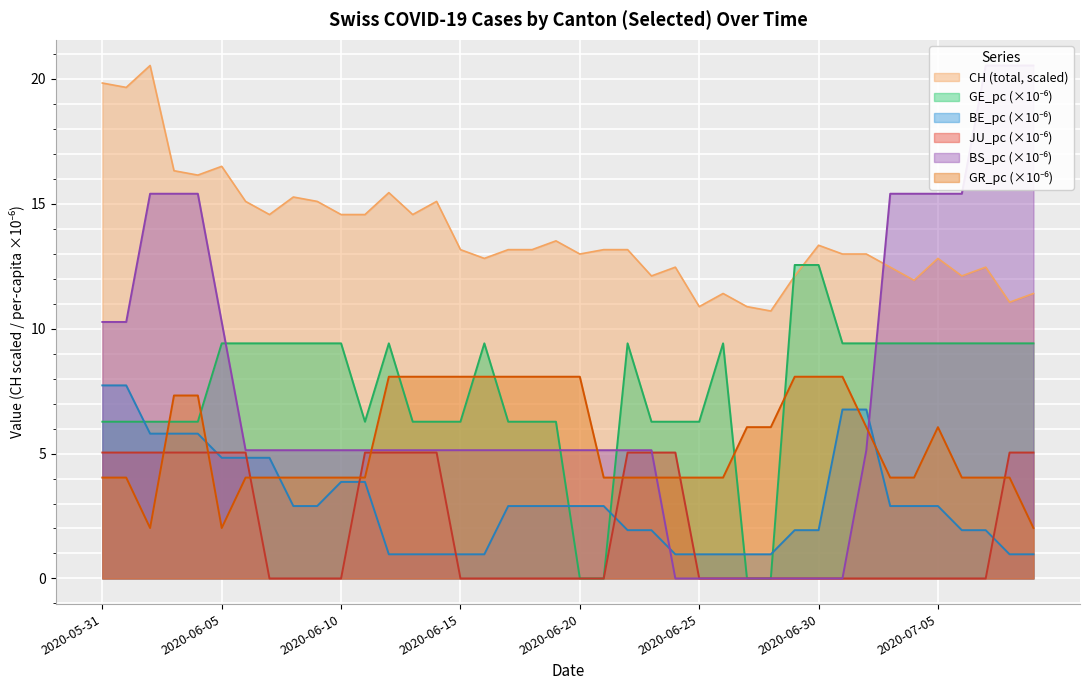

How many times do JU_pc and BS_pc cross each other?

1